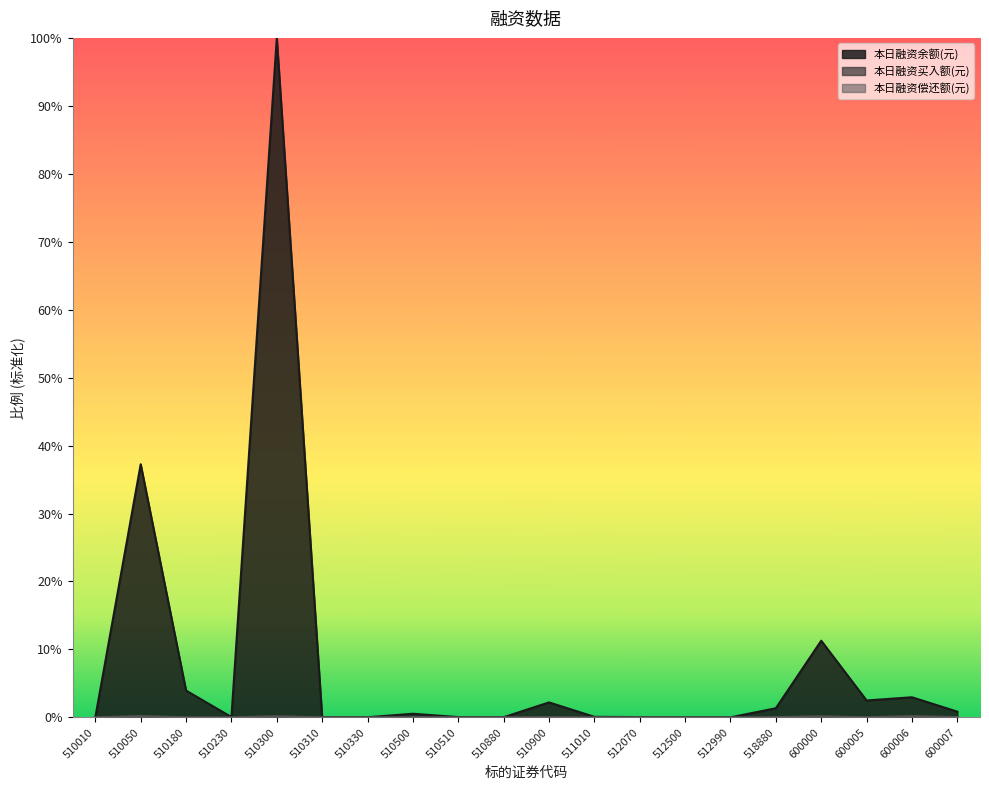

Between 510900 and 510310, which is larger?

510900